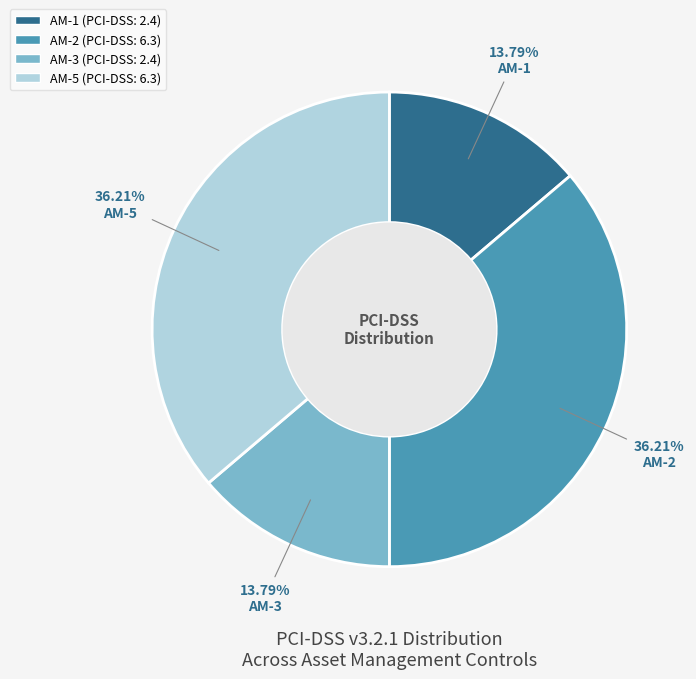

To the nearest percent, what portion does AM-5 represent?

36%